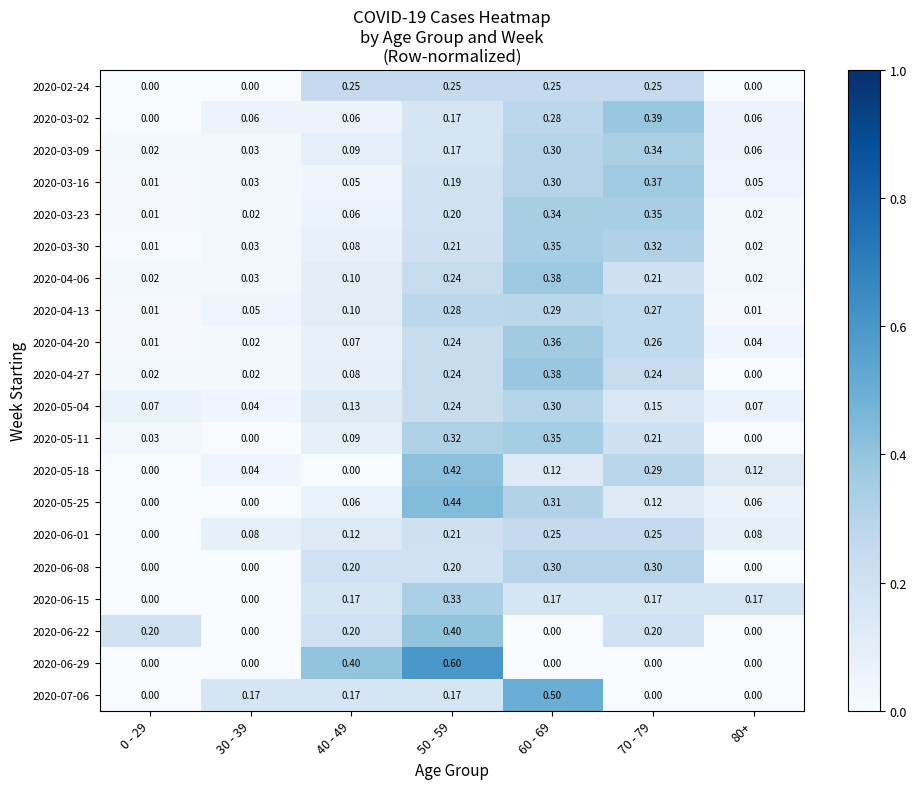

Is the value of 2020-06-01 at 80+ greater than the value of 2020-06-22 at 60 - 69?

Yes